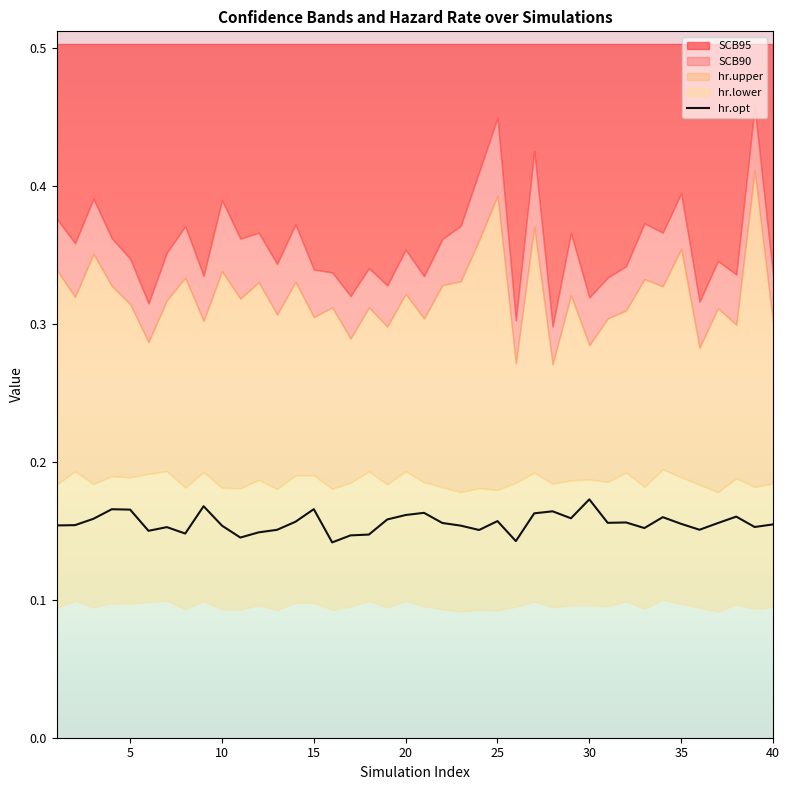

The value of hr.opt at 30 is 0.3. True or false?

False